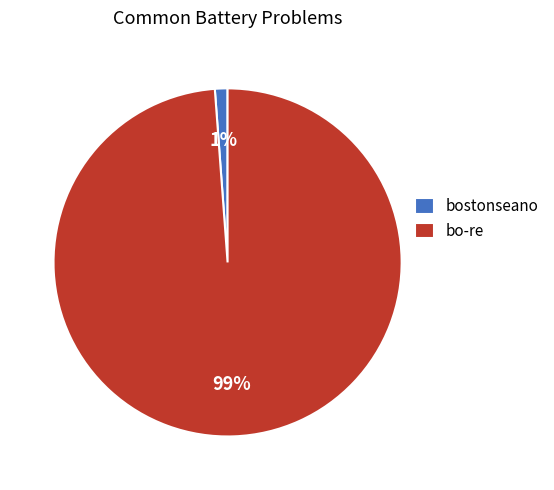

True or false: bo-re accounts for 99% of the total.

True